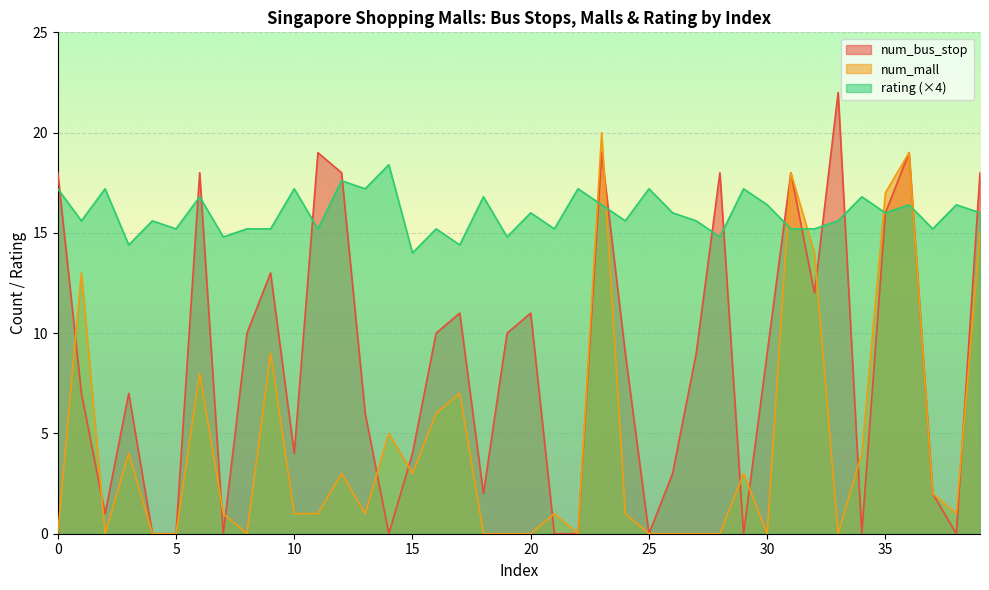

What is the average value of the num_bus_stop series?

8.6